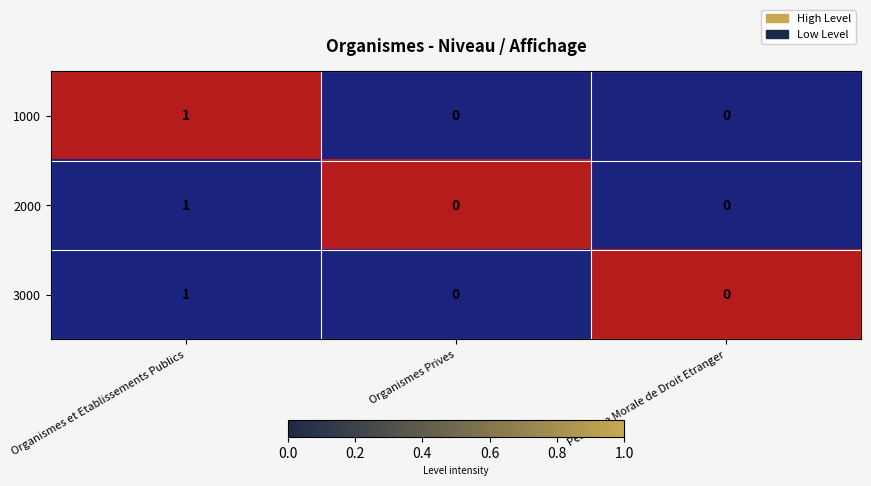

Reading right to left, what are all the values shown in this chart?

1000: Personne Morale de Droit Etranger=0	Organismes Prives=0	Organismes et Etablissements Publics=1
2000: Personne Morale de Droit Etranger=0	Organismes Prives=0	Organismes et Etablissements Publics=1
3000: Personne Morale de Droit Etranger=0	Organismes Prives=0	Organismes et Etablissements Publics=1